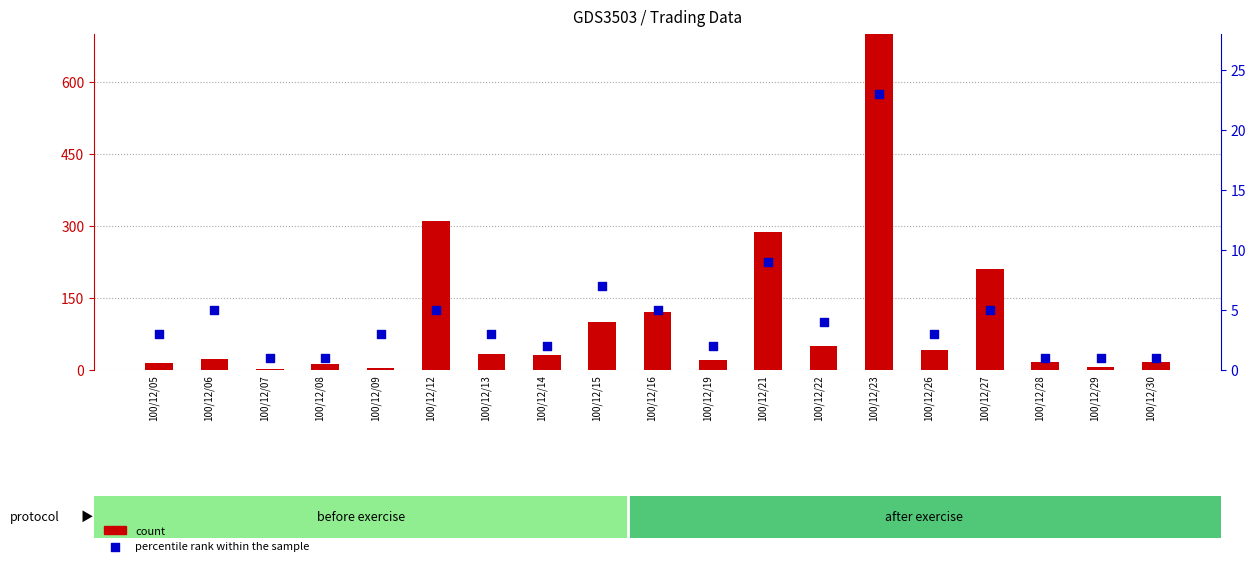

Is the value of percentile rank within the sample at 100/12/13 greater than the value of count at 100/12/15?

No